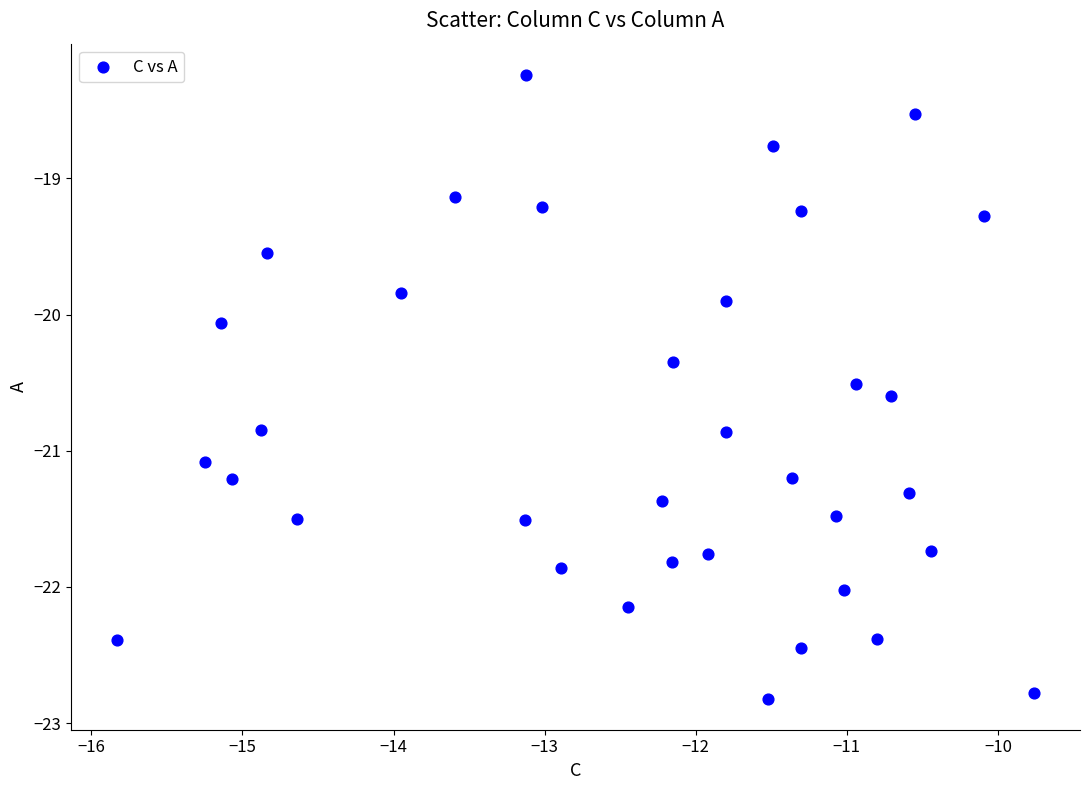

What is the range of Y values (max minus min)?

4.6